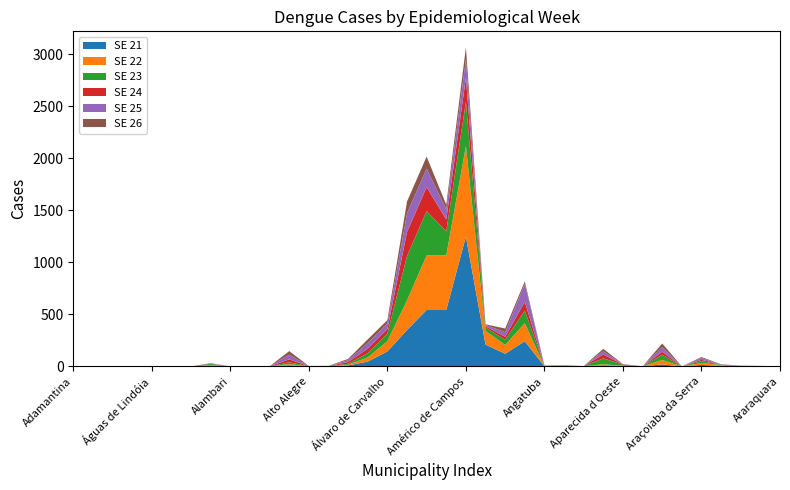

Reading left to right, extract all data points from this chart.

SE 21: 0	0	0	1	0	0	0	9	0	3	1	11	1	1	10	46	144	350	542	542	1248	209	122	242	0	6	1	11	3	1	19	0	14	6	0	0	0
SE 22: 0	0	0	0	0	0	0	6	0	0	0	10	0	0	6	40	98	285	525	525	870	132	84	173	2	0	1	9	4	0	43	0	19	7	0	1	0
SE 23: 0	0	0	0	0	0	0	9	0	0	0	18	1	0	9	41	74	426	426	231	426	32	50	122	4	4	1	57	9	0	50	0	18	4	4	2	0
SE 24: 0	1	0	0	0	0	0	3	0	0	0	29	0	2	17	43	43	231	231	115	231	13	29	84	1	1	0	38	2	0	29	0	12	1	1	1	0
SE 25: 0	1	0	0	0	1	0	1	0	0	0	44	0	1	18	55	55	178	178	96	178	13	44	173	1	0	0	30	1	0	44	0	18	1	0	1	0
SE 26: 0	0	0	0	0	1	0	3	0	0	0	35	2	1	12	35	31	115	115	45	115	6	35	24	0	0	0	24	3	0	35	0	9	2	2	0	0